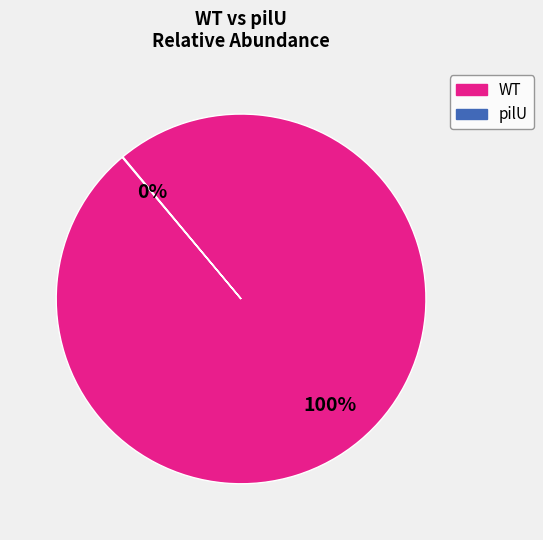

True or false: WT accounts for 87% of the total.

False